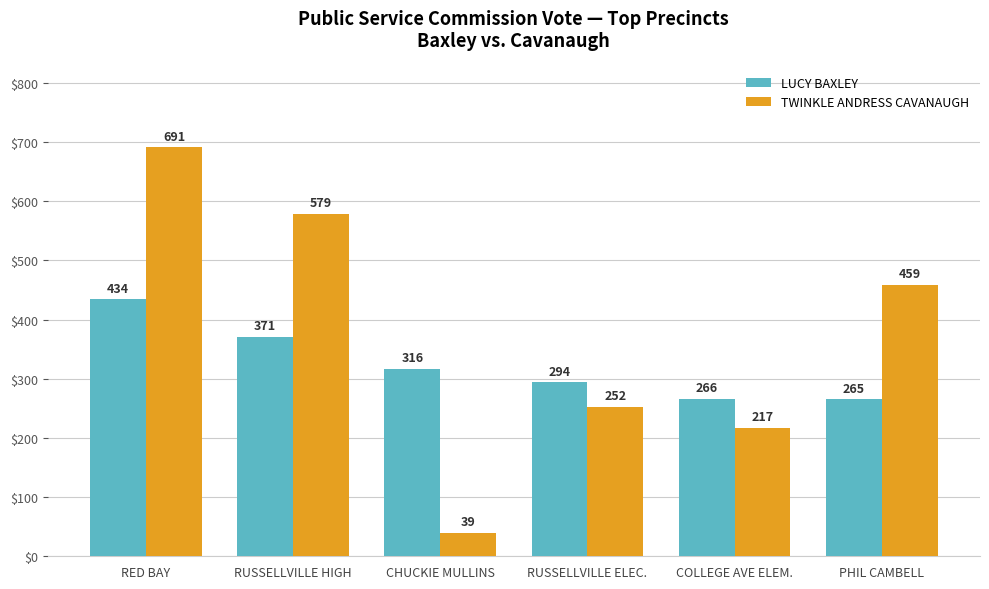

Reading right to left, what are all the values shown in this chart?

LUCY BAXLEY: PHIL CAMBELL=265	COLLEGE AVE ELEM.=266	RUSSELLVILLE ELEC.=294	CHUCKIE MULLINS=316	RUSSELLVILLE HIGH=371	RED BAY=434
TWINKLE ANDRESS CAVANAUGH: PHIL CAMBELL=459	COLLEGE AVE ELEM.=217	RUSSELLVILLE ELEC.=252	CHUCKIE MULLINS=39	RUSSELLVILLE HIGH=579	RED BAY=691